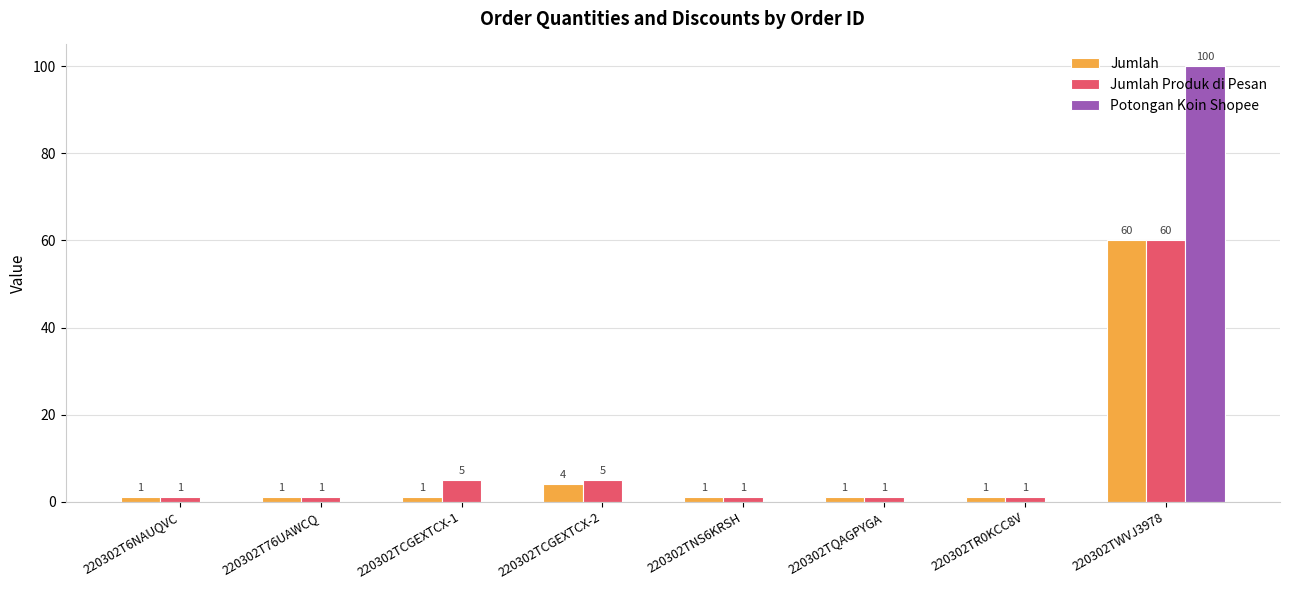

Is it true that Potongan Koin Shopee equals 34 at 220302TNS6KRSH?

False